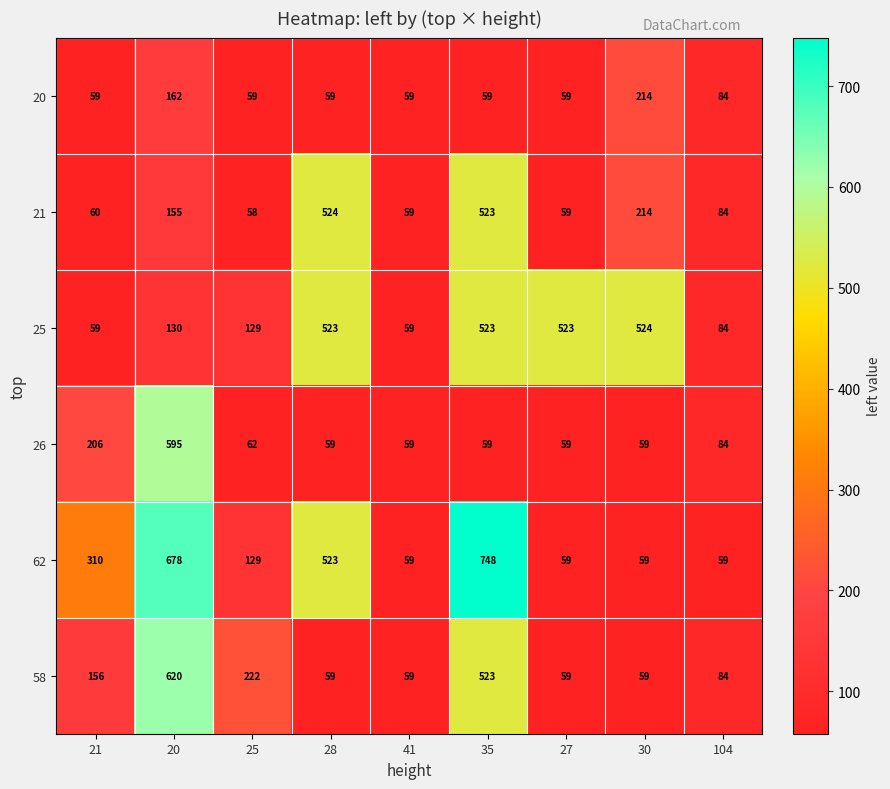

Read the 20 value at 28.

59